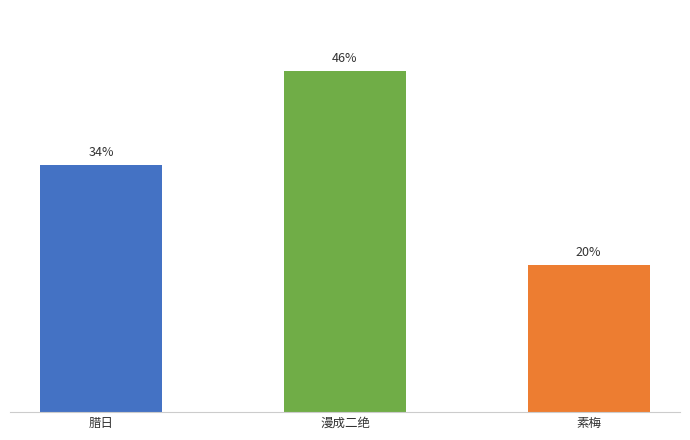

Are the bars horizontal?

No